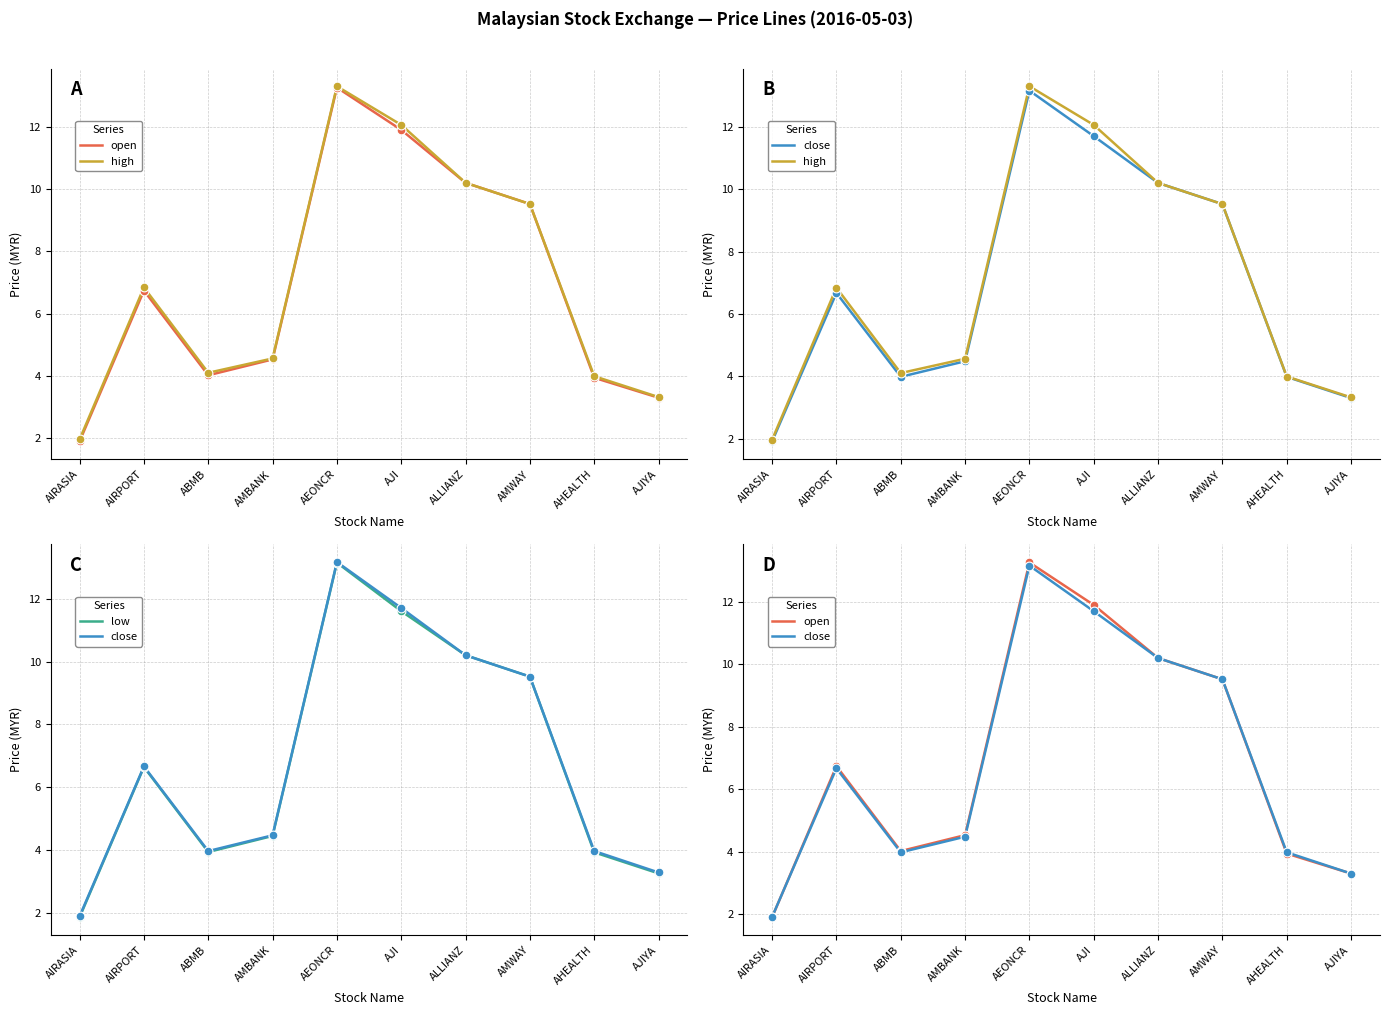

Is the value of high at ABMB greater than the value of open at AMWAY?

No